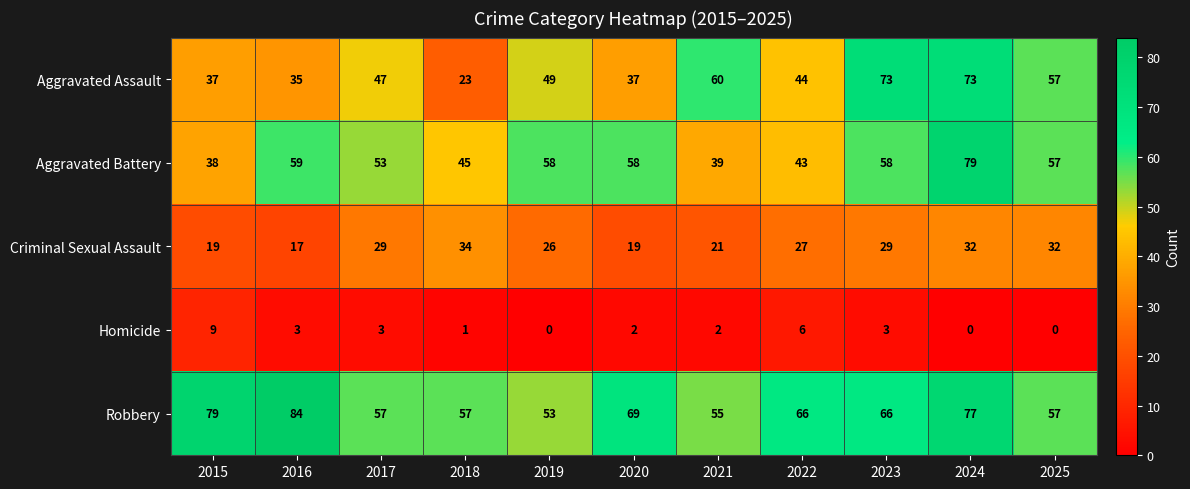

Which series has the largest range (max minus min)?

Aggravated Assault